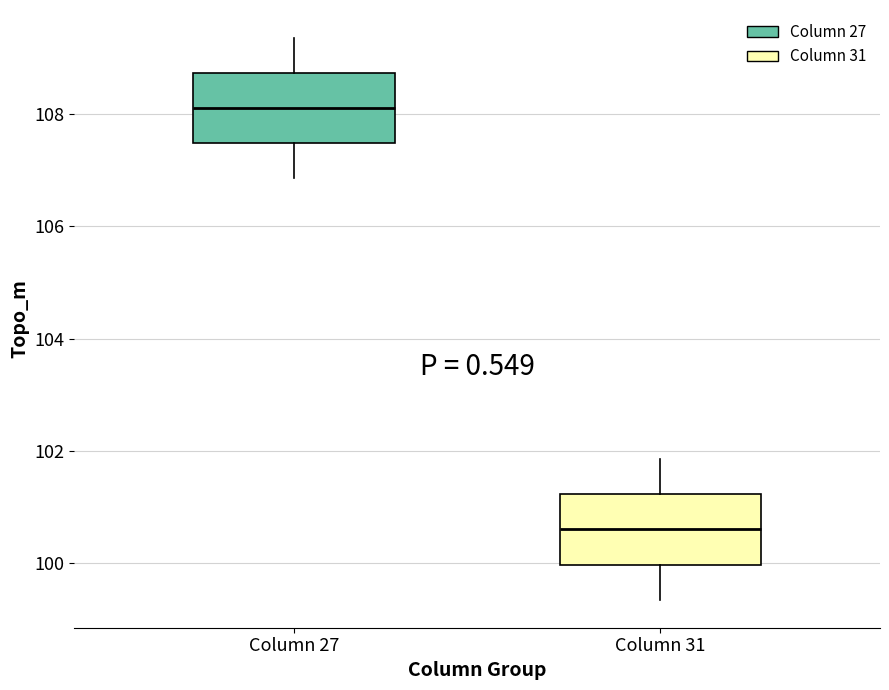

Which box has the highest median line?

Column 27